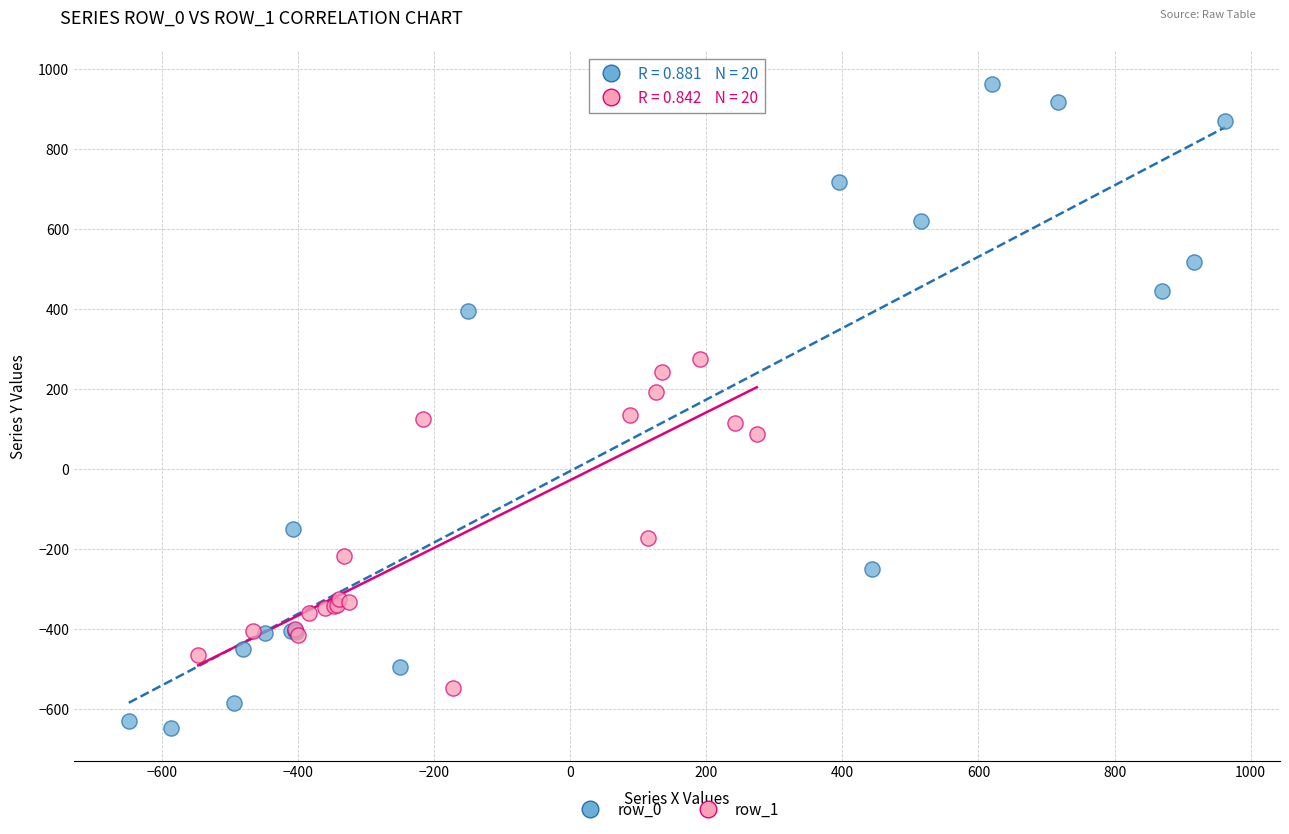

Which series contains the highest Y value?

row_0